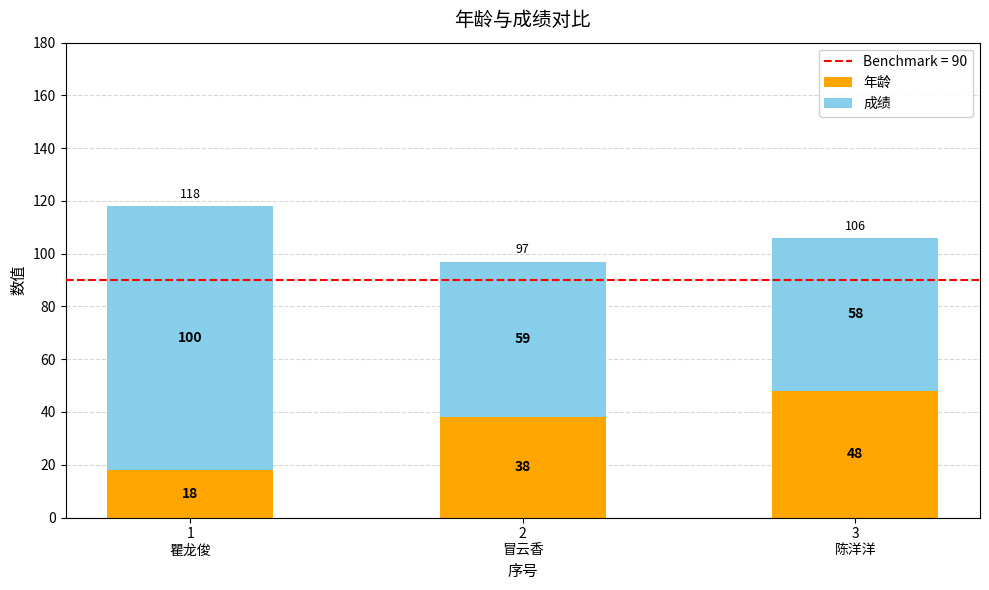

What is the highest value of the 年龄 series?

48